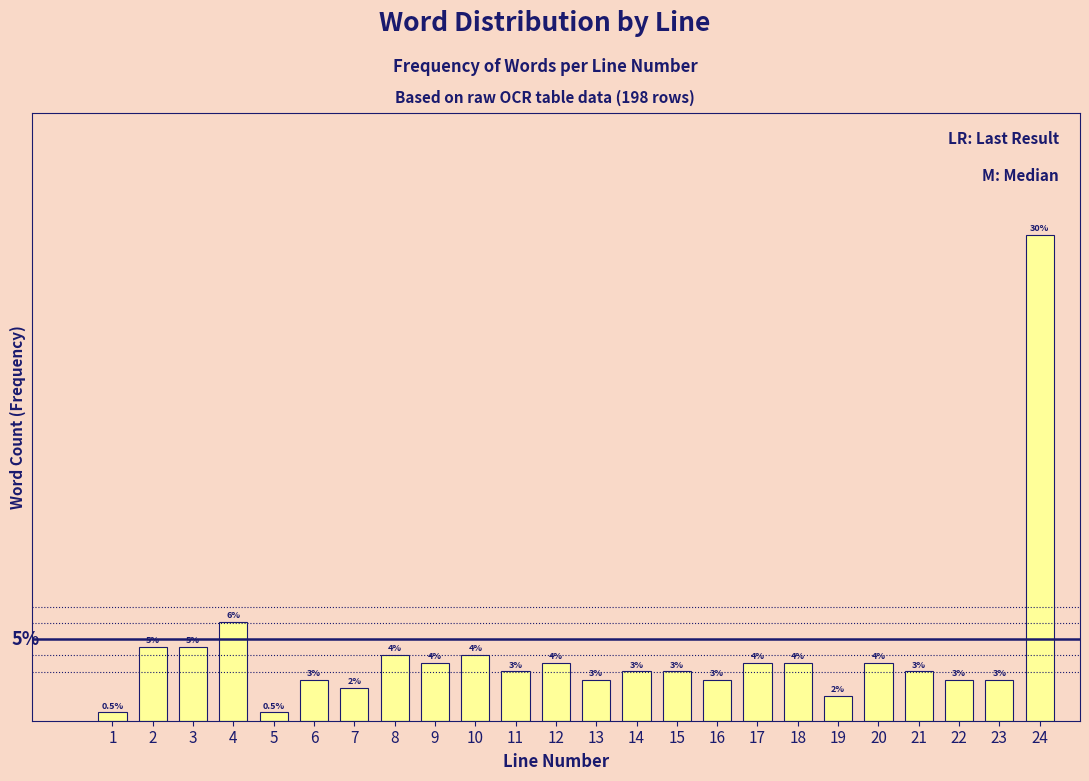

Does the chart contain any negative values?

No